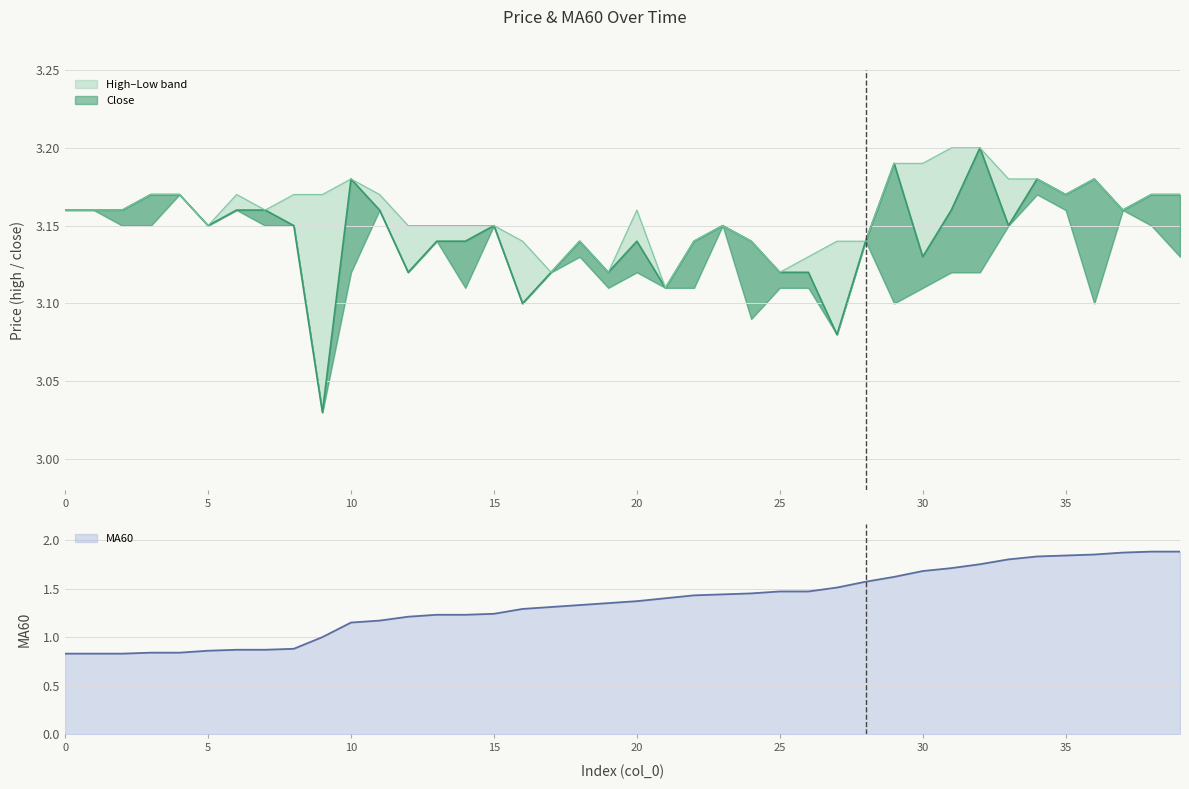

True or false: MA60 has a value of 2.4 at 31.

False